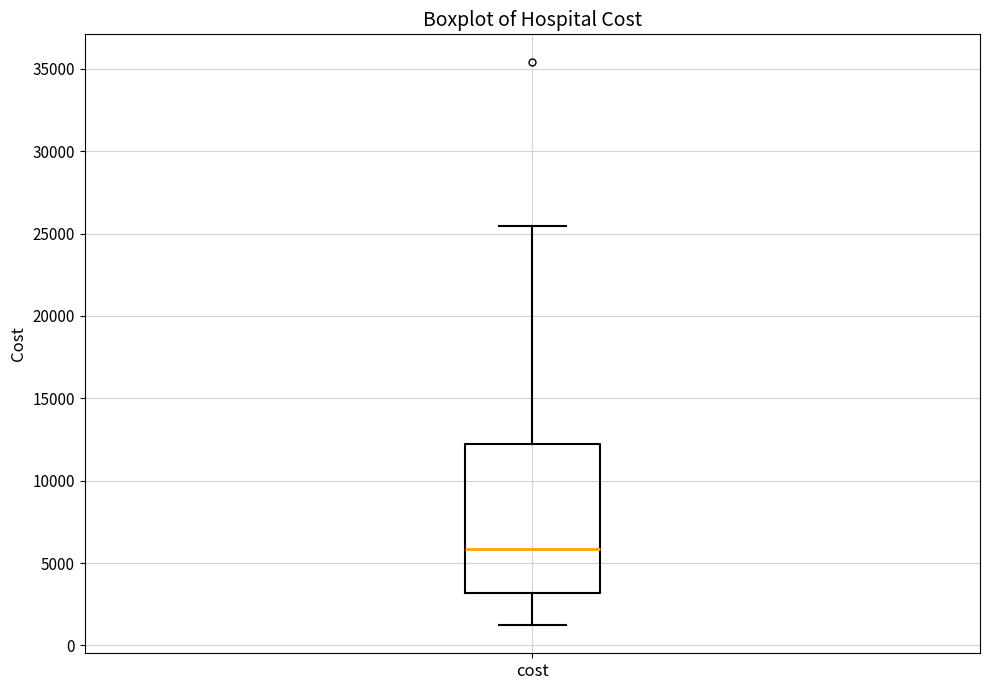

Where does the median line of the box for cost sit on the y-axis? The values are not printed on the chart, so give them approximately, as read against the axis.

6000